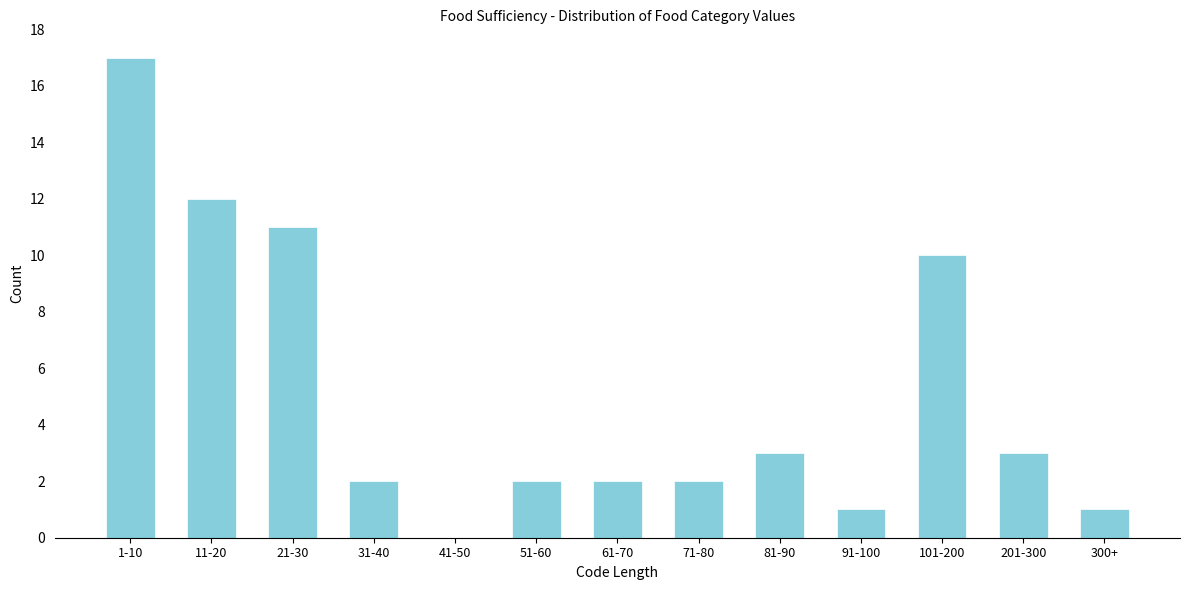

Reading left to right, list all the values displayed in this chart.

1-10=17	11-20=12	21-30=11	31-40=2	41-50=0	51-60=2	61-70=2	71-80=2	81-90=3	91-100=1	101-200=10	201-300=3	300+=1